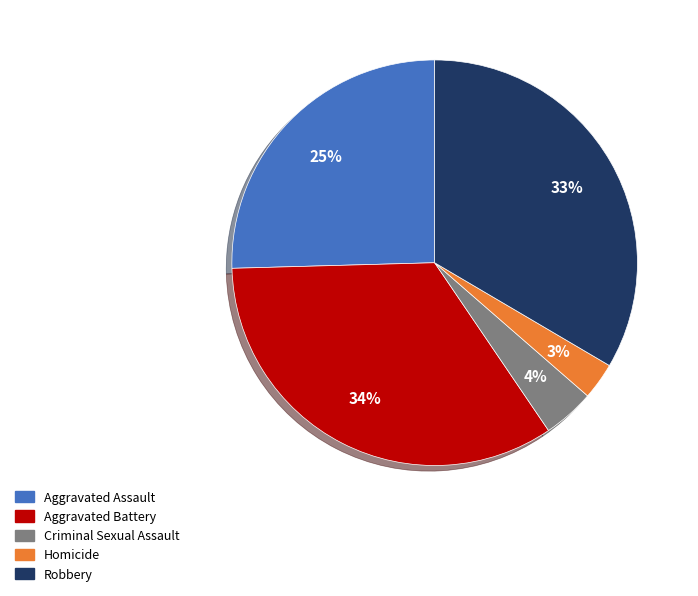

Combined, do Robbery and Homicide account for over 50%?

No